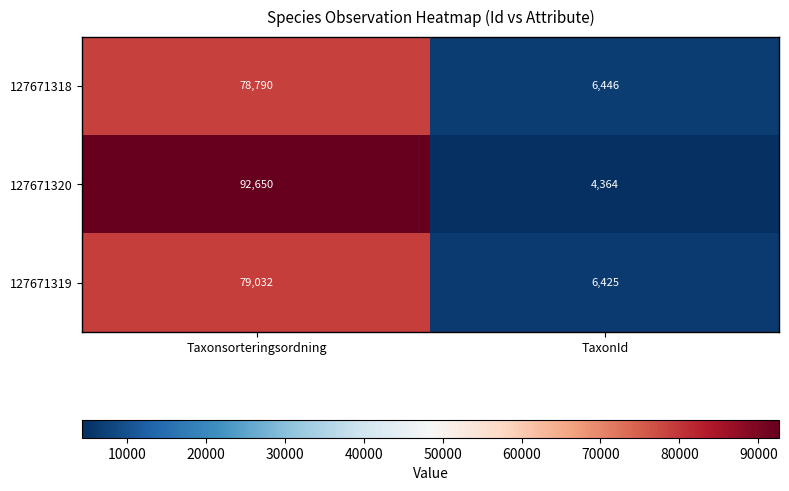

What is the approximate value of 127671319 at TaxonId?

6425